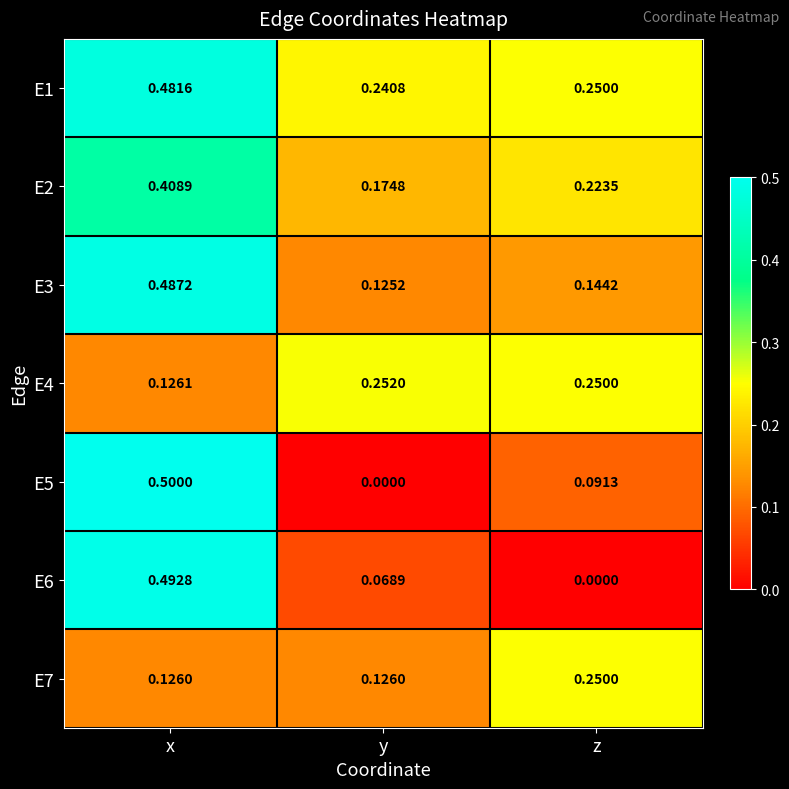

At which label is E6 closest to 0?

z